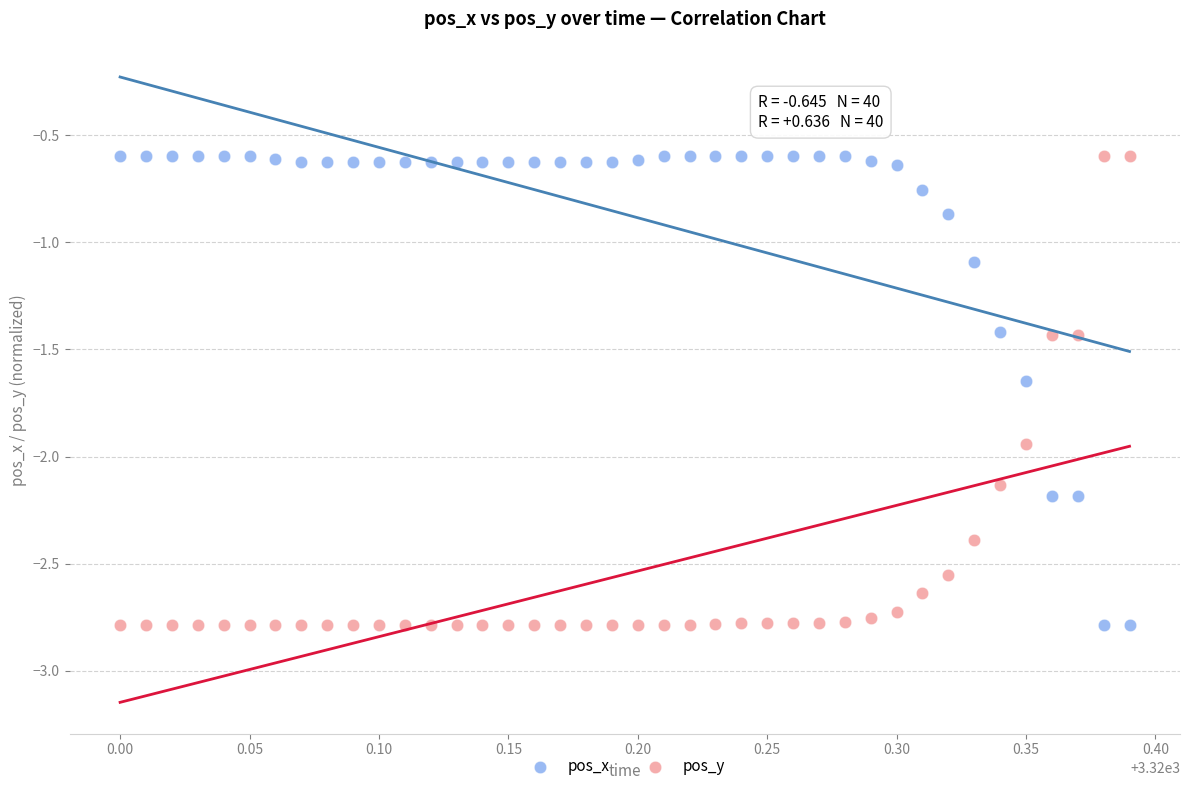

What is the X range (max minus min) for the scatter plot?

0.4